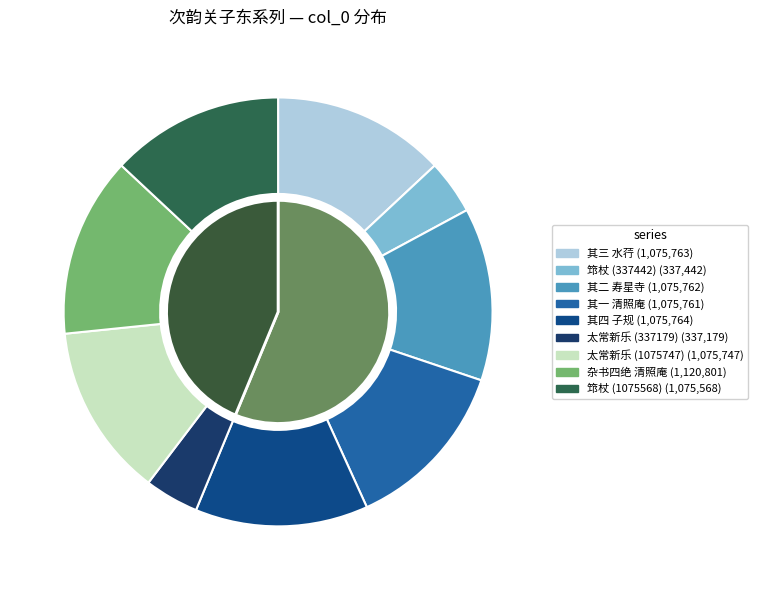

How many segments does this pie chart have?

9